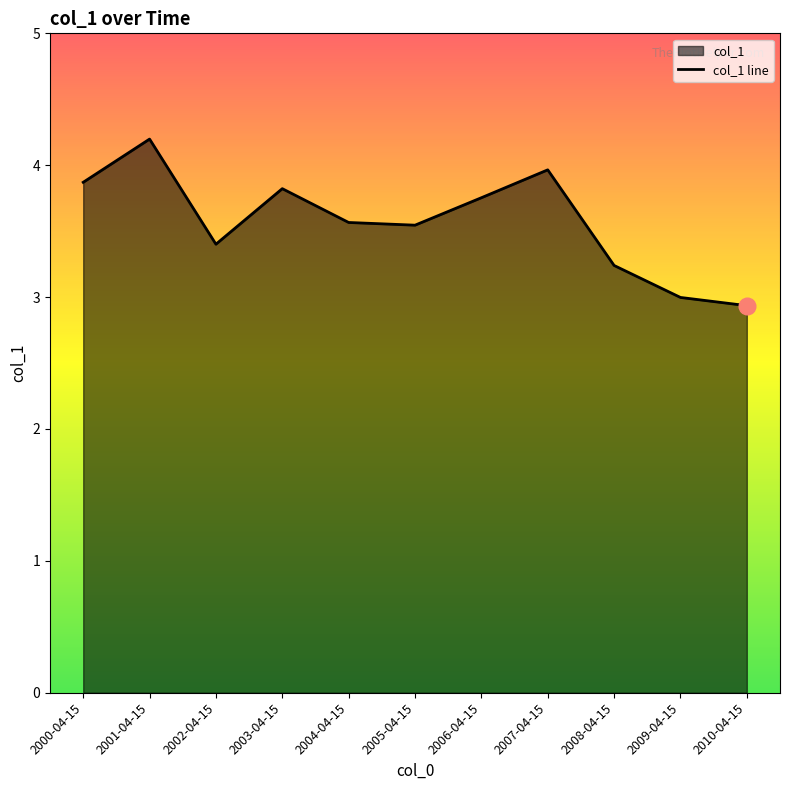

Rank the categories by value from highest to lowest.

2001-04-15, 2007-04-15, 2000-04-15, 2003-04-15, 2006-04-15, 2004-04-15, 2005-04-15, 2002-04-15, 2008-04-15, 2009-04-15, 2010-04-15